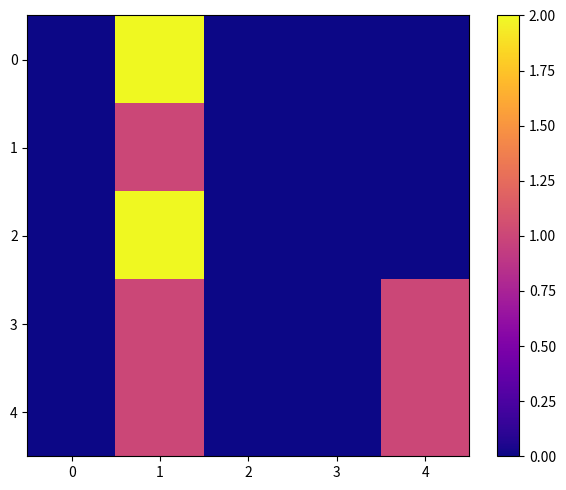

Reading left to right, extract all data points from this chart.

0: 0=0	1=2	2=0	3=0	4=0
1: 0=0	1=1	2=0	3=0	4=0
2: 0=0	1=2	2=0	3=0	4=0
3: 0=0	1=1	2=0	3=0	4=1
4: 0=0	1=1	2=0	3=0	4=1